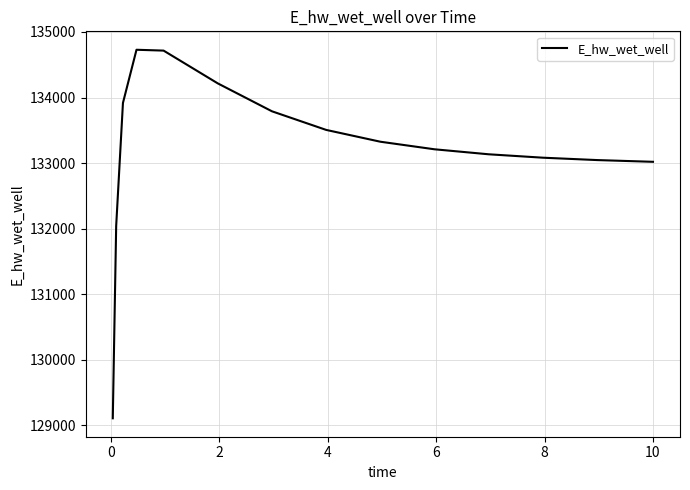

What is the difference between the maximum and minimum values?

5621.0